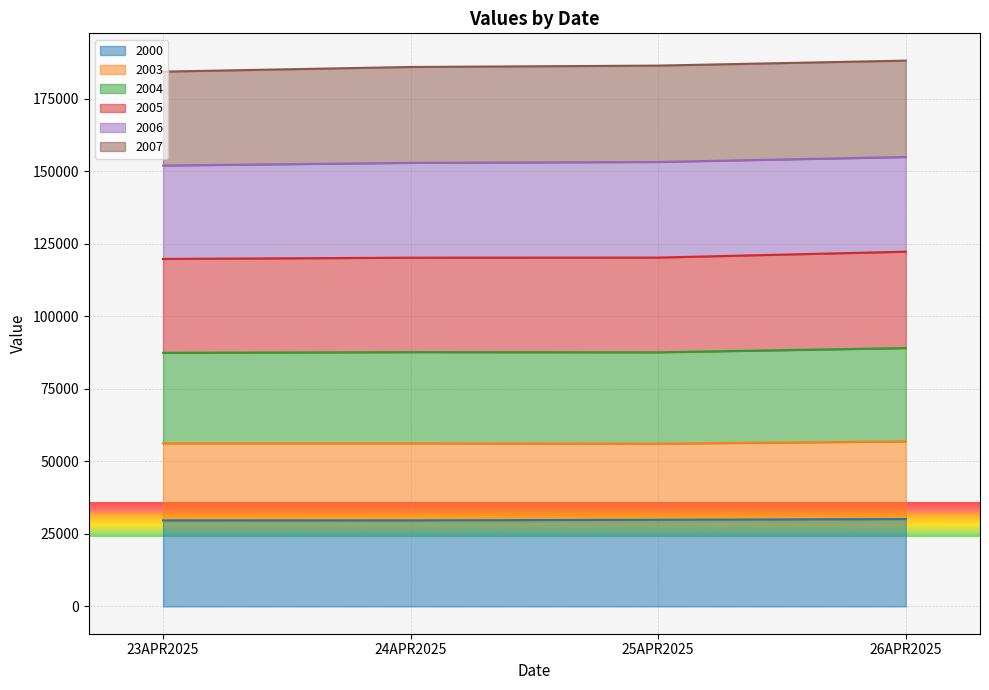

What is the label of the 3rd point from the right?

24APR2025